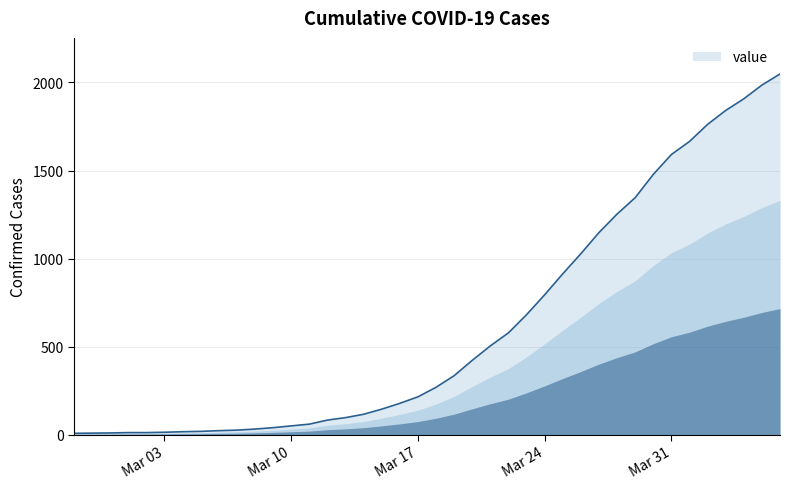

What is the maximum value shown in the chart?

2048